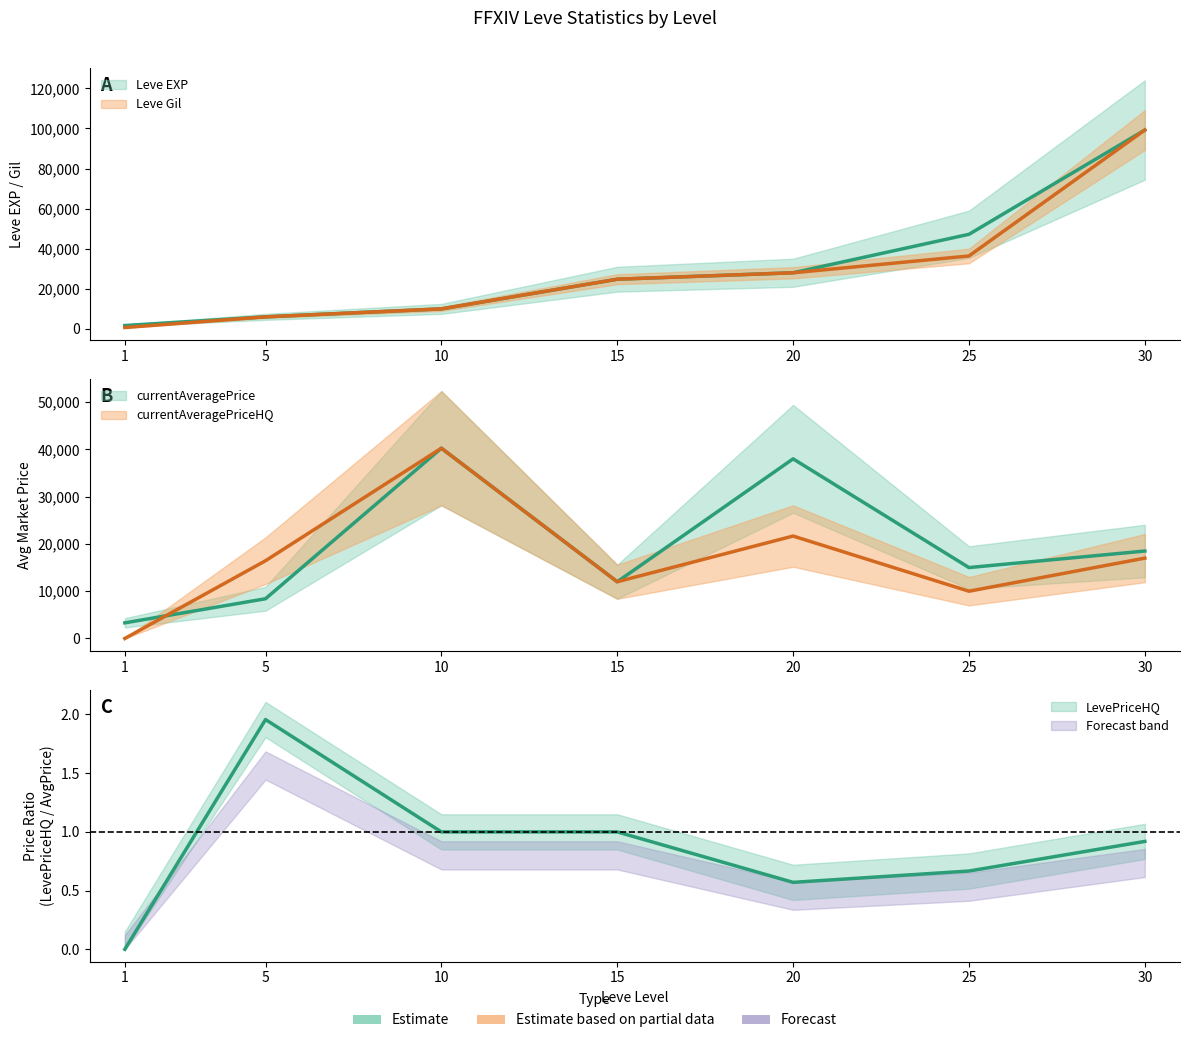

At which category does currentAveragePrice reach its first local peak?

10